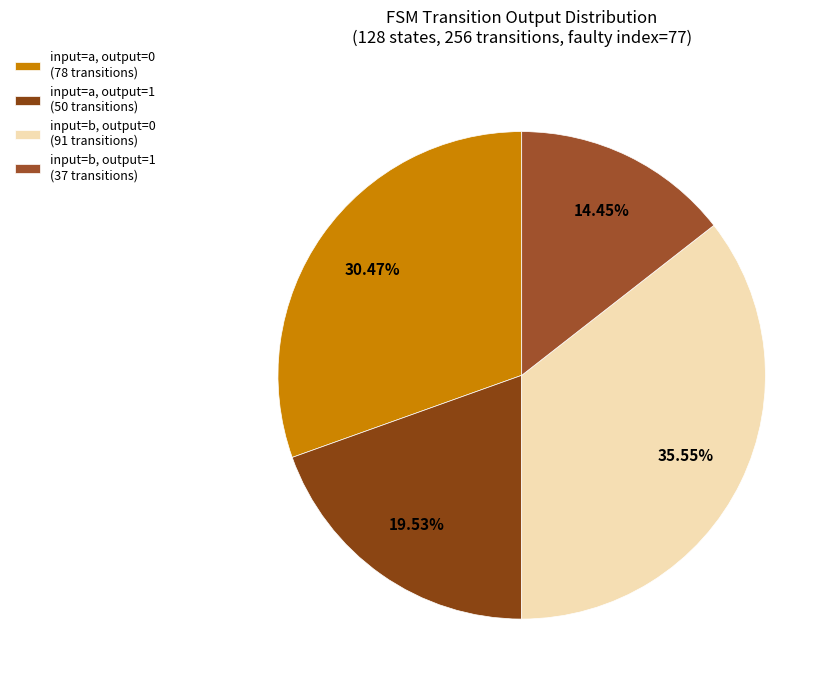

How many slices are in this pie chart?

4